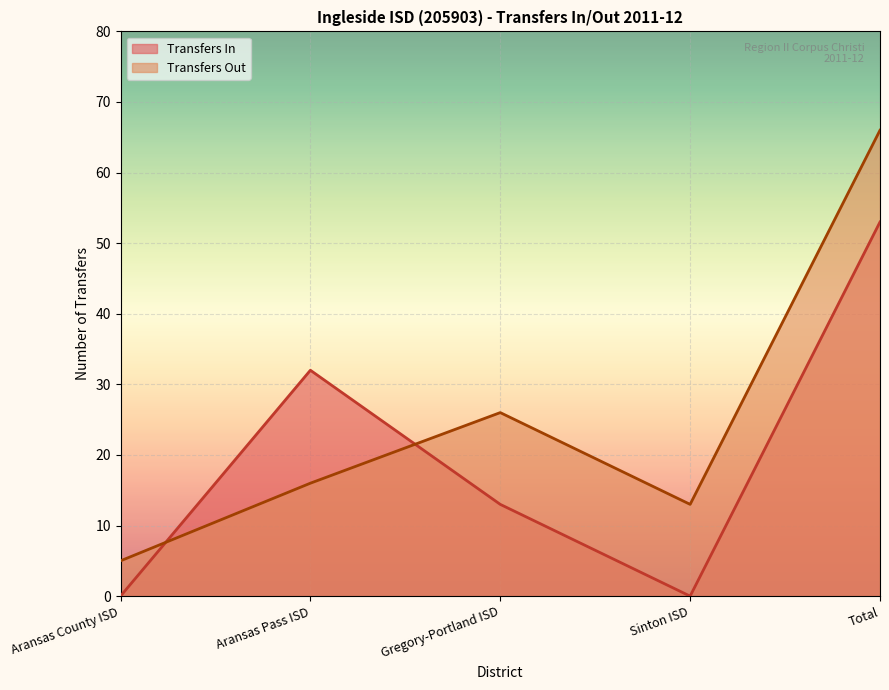

Where is the first local minimum?

Sinton ISD